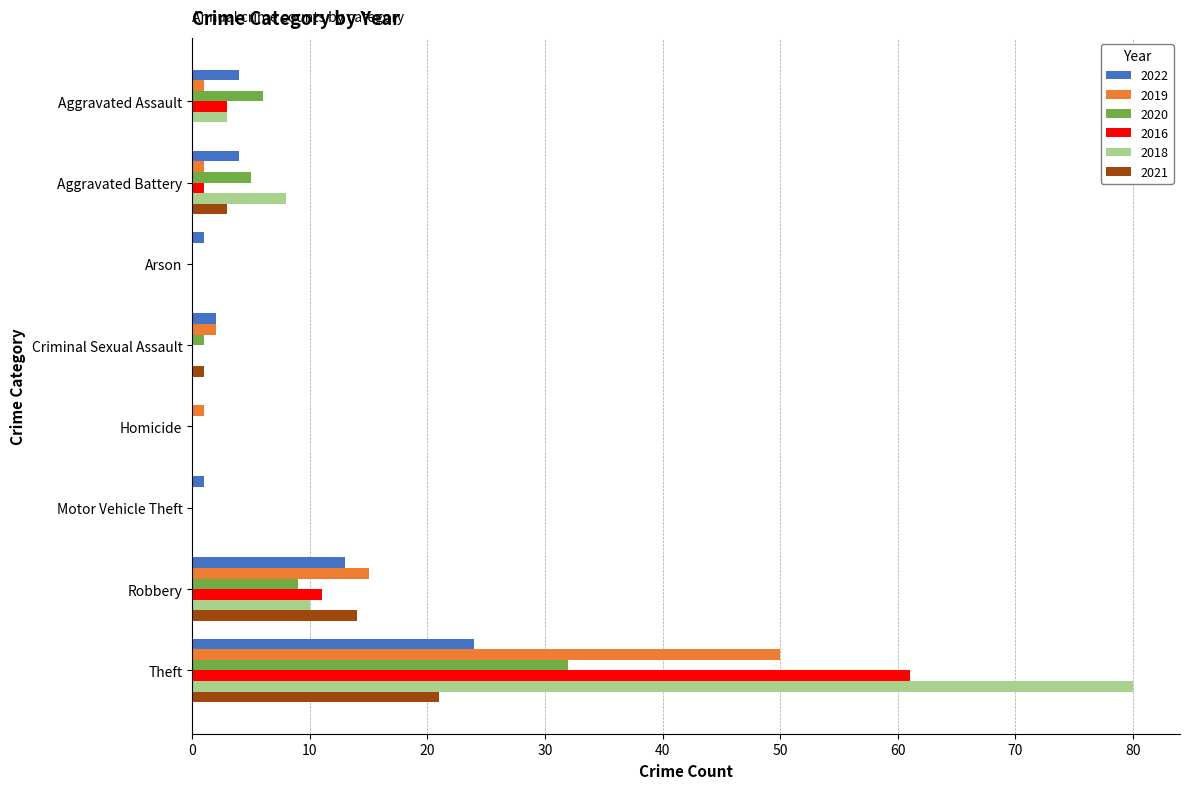

What is the total value across all series at Motor Vehicle Theft?

1